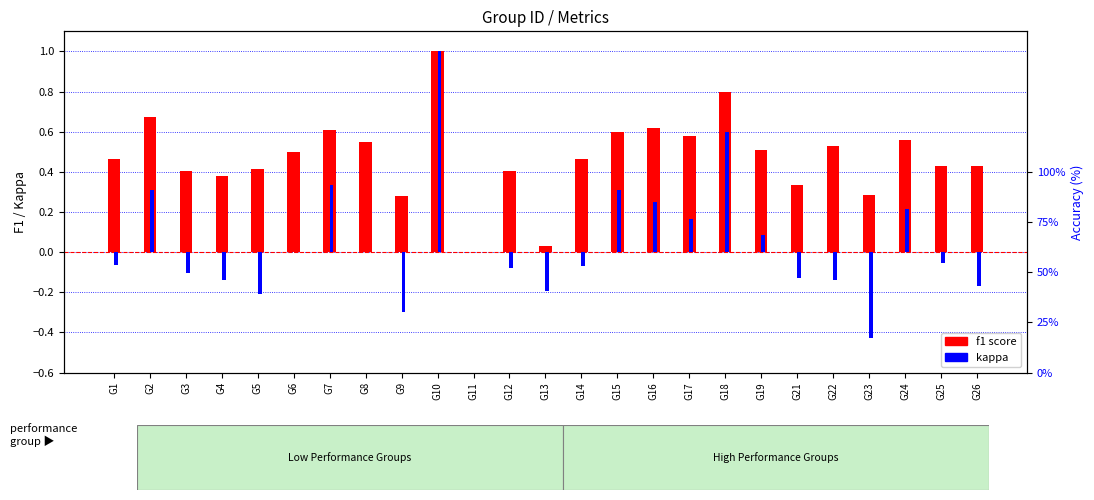

Between G12 and G24, which is larger?

G24